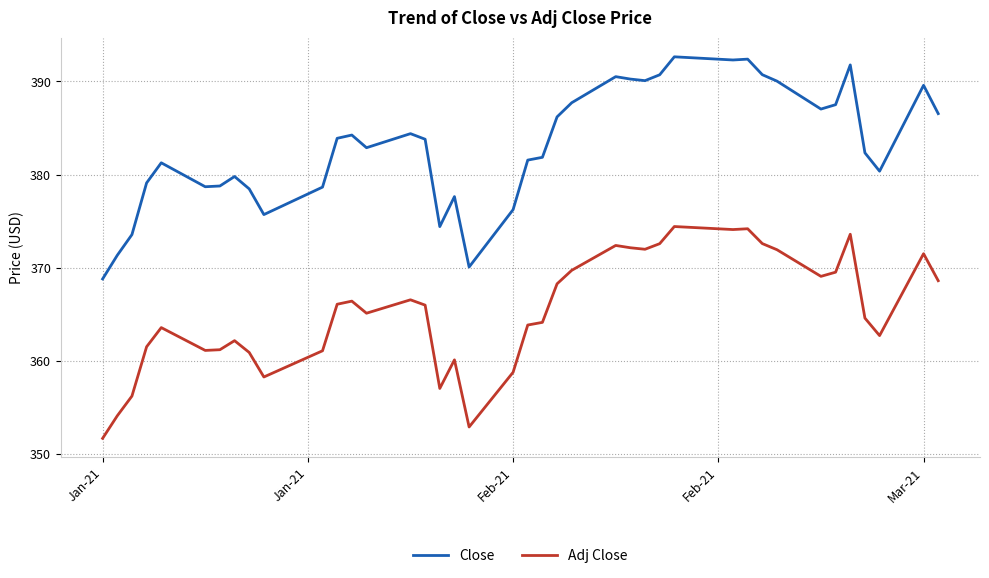

True or false: Adj Close and Close intersect in this chart.

False